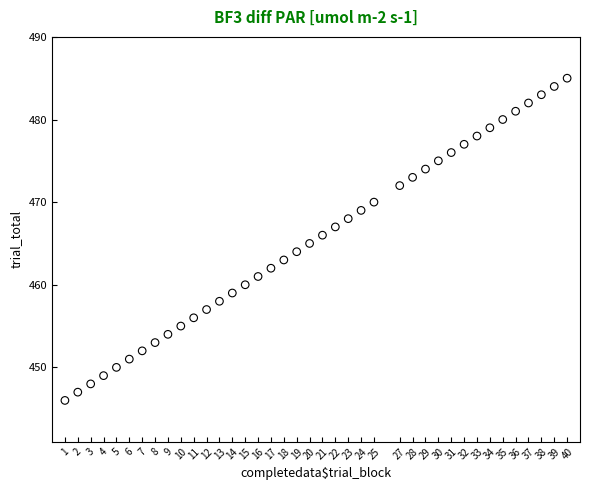

What is the range of Y values (max minus min)?

39